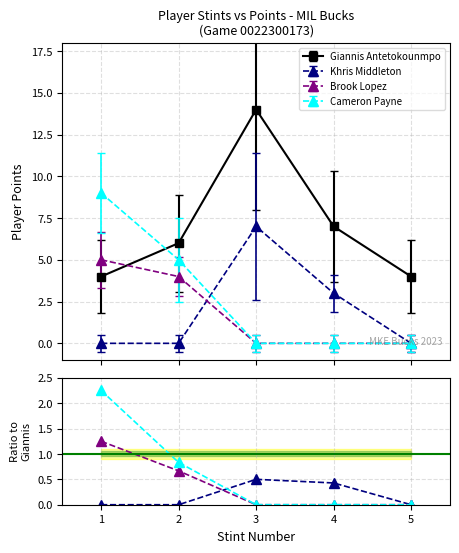

How many interior local peaks does the Giannis Antetokounmpo series have?

1